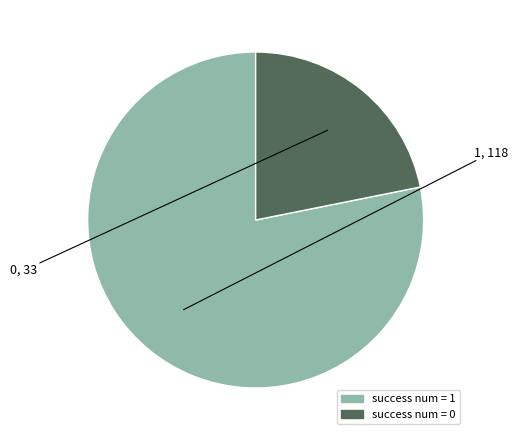

Is there a majority slice in this chart?

Yes